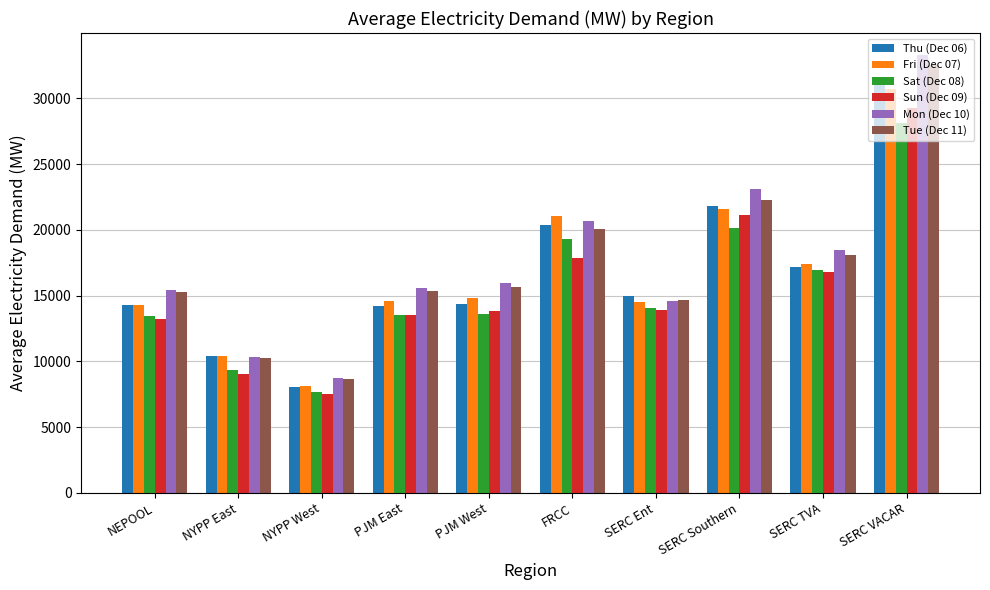

What is the sum of the Sat (Dec 08) values at SERC Southern and PJM East?

33672.9